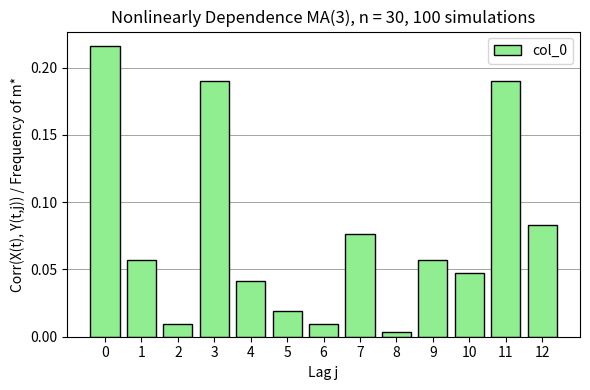

Between 6 and 11, which is larger?

11